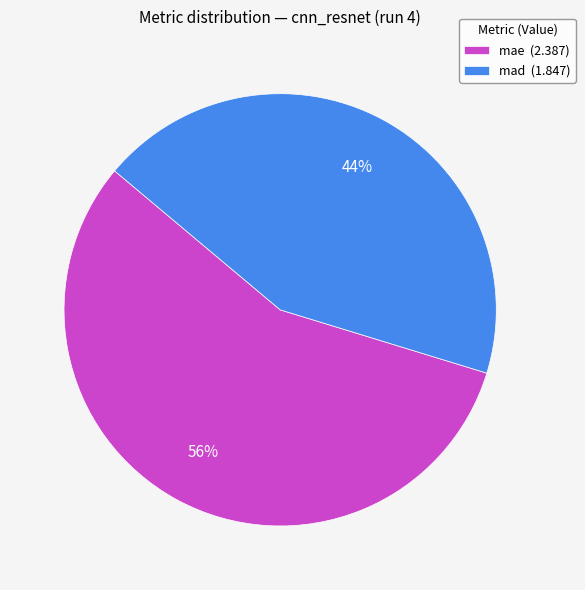

What percentage is the mad slice, to the nearest percent?

44%